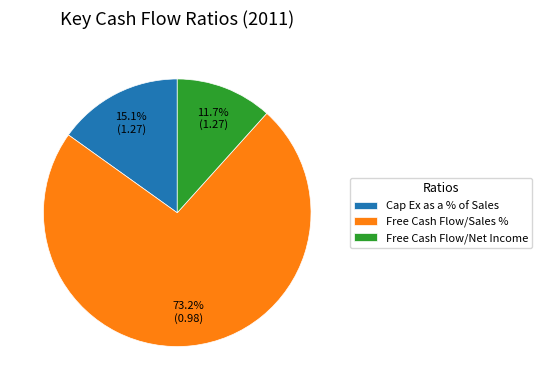

What is the smallest slice in the pie chart?

Free Cash Flow/Net Income